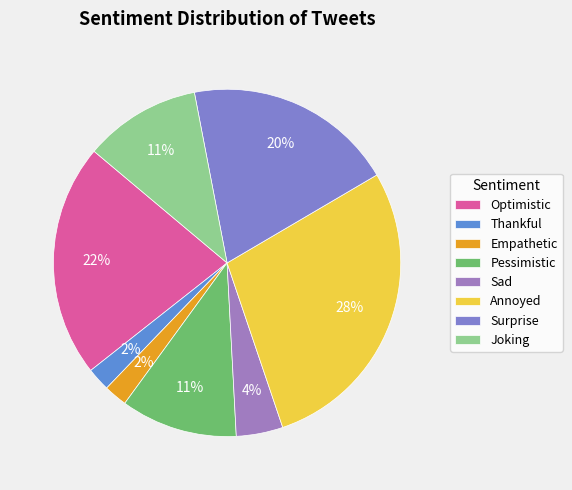

To the nearest percent, what percentage of the pie is Surprise?

20%